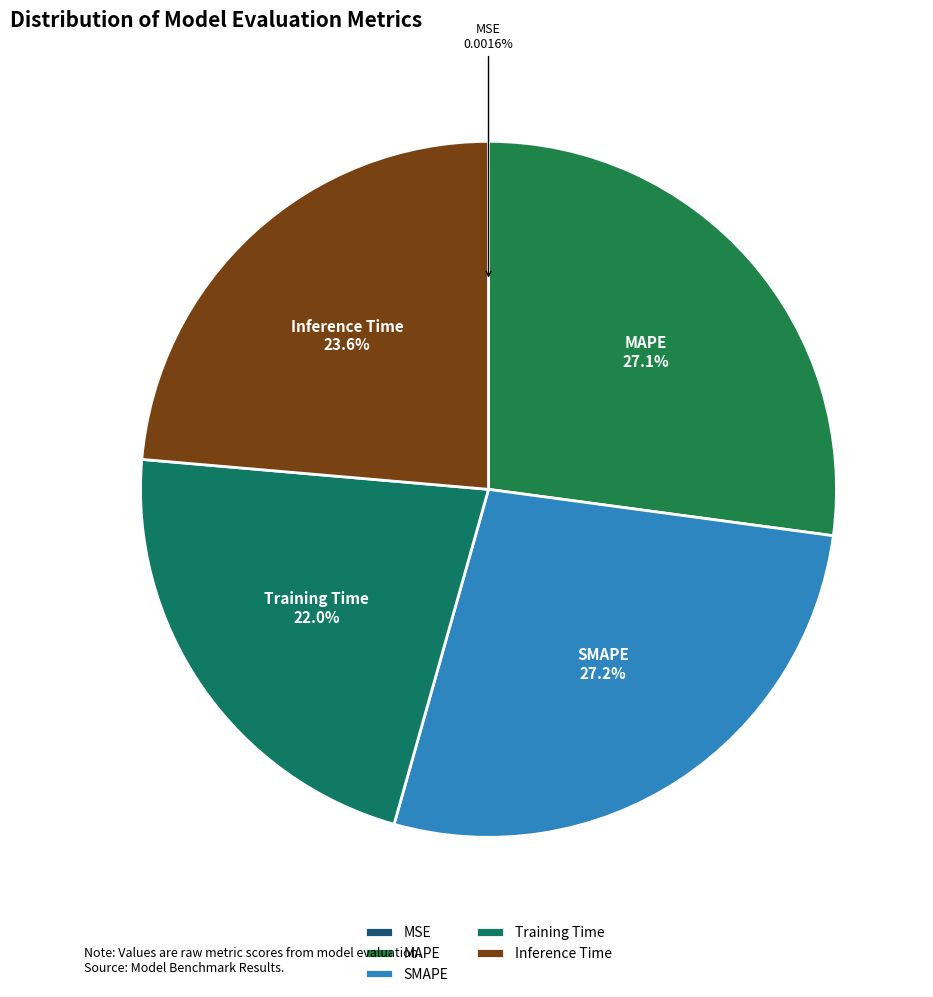

To the nearest percent, what portion does Inference Time represent?

24%